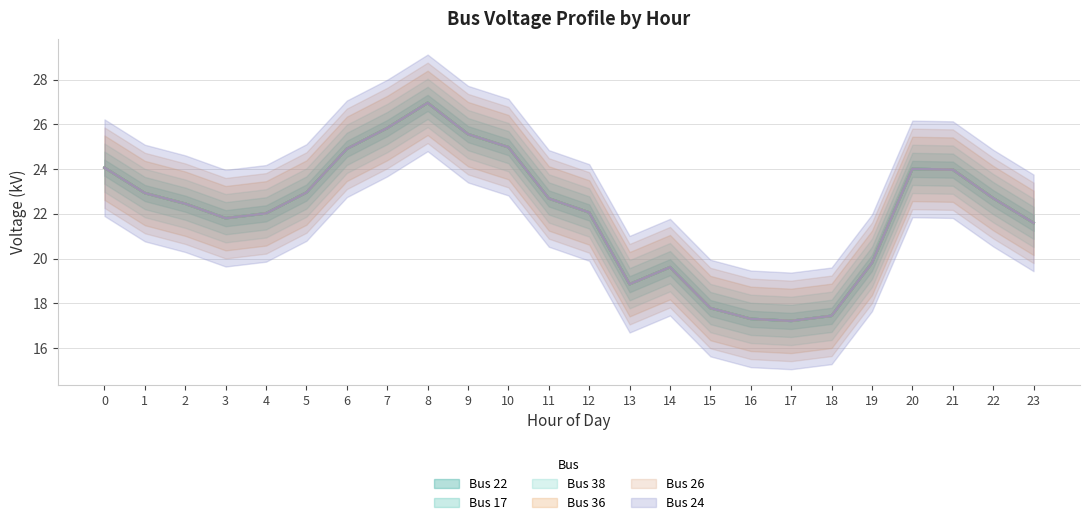

At which category does the chart reach its minimum across all series?

17